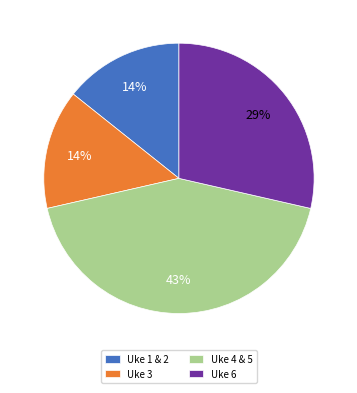

Does Uke 6 account for over 50% of the chart?

No